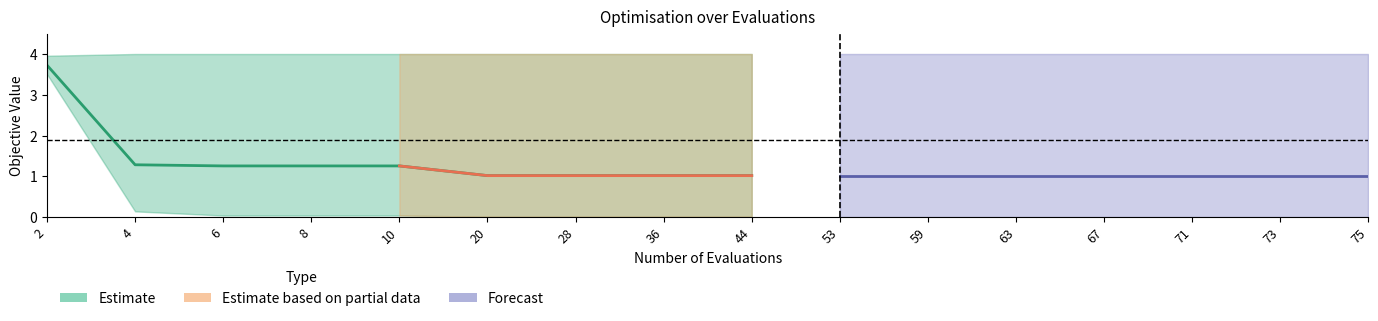

True or false: worst has a value of 5.8 at 63.

False